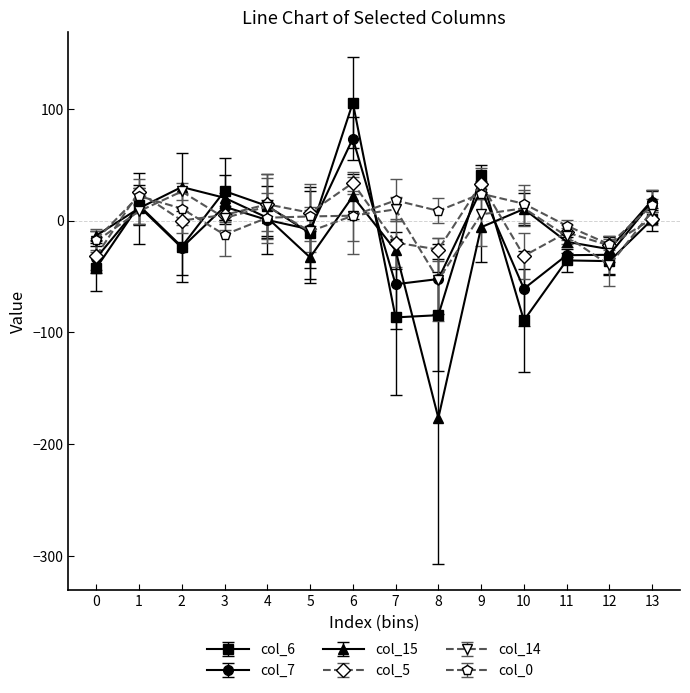

What is the greatest value displayed?

105.3